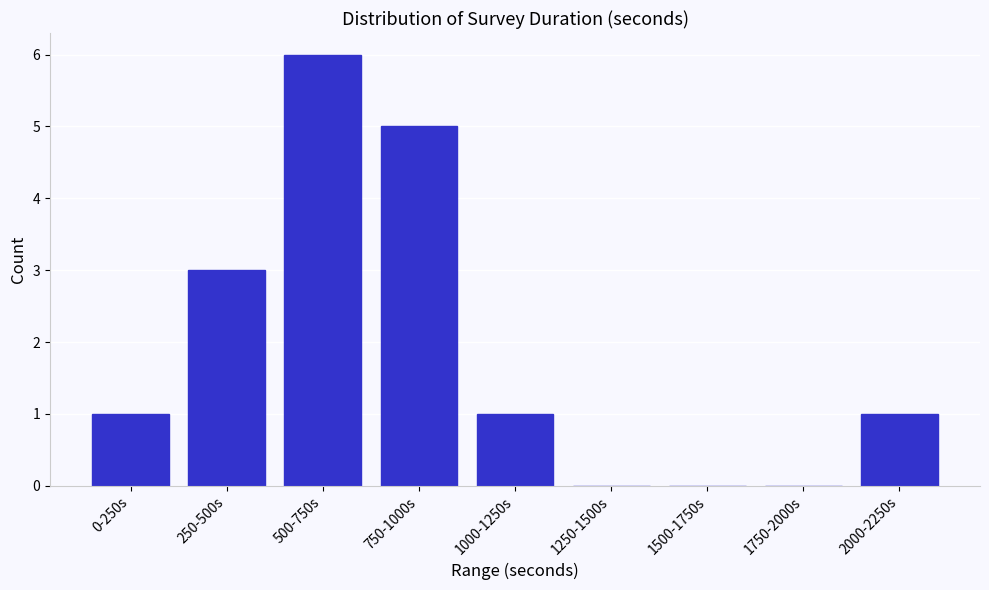

Reading left to right, list all the values displayed in this chart.

0-250s=1	250-500s=3	500-750s=6	750-1000s=5	1000-1250s=1	1250-1500s=0	1500-1750s=0	1750-2000s=0	2000-2250s=1